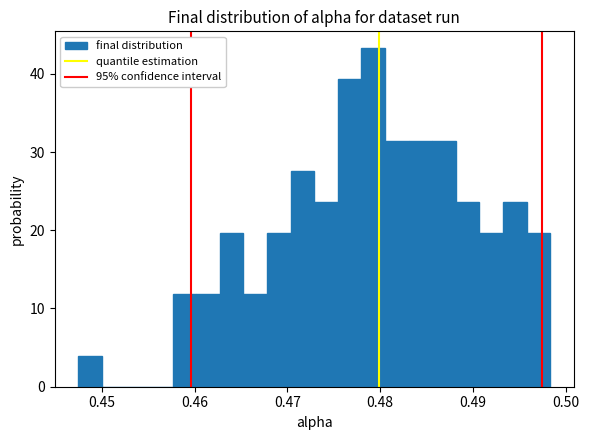

Around what value on the x-axis is the tallest bar? Give the approximate position of its centre, as read against the axis.

0.479